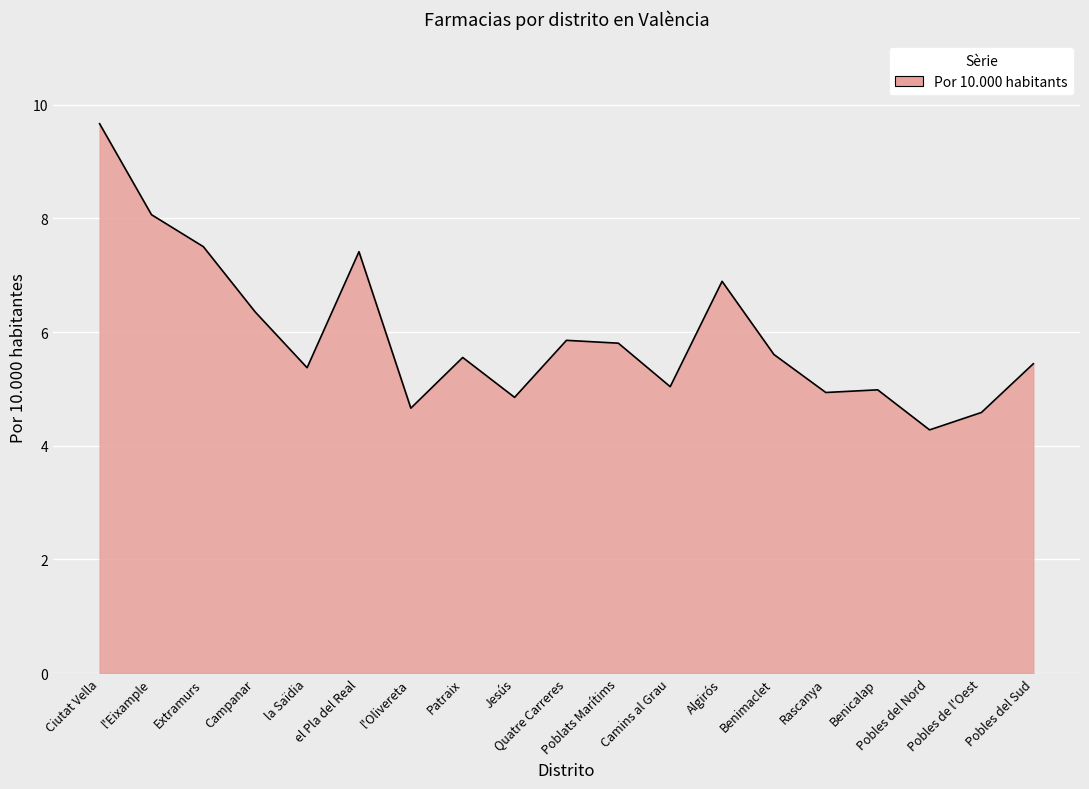

Is it true that the value at Campanar is 6.4?

True